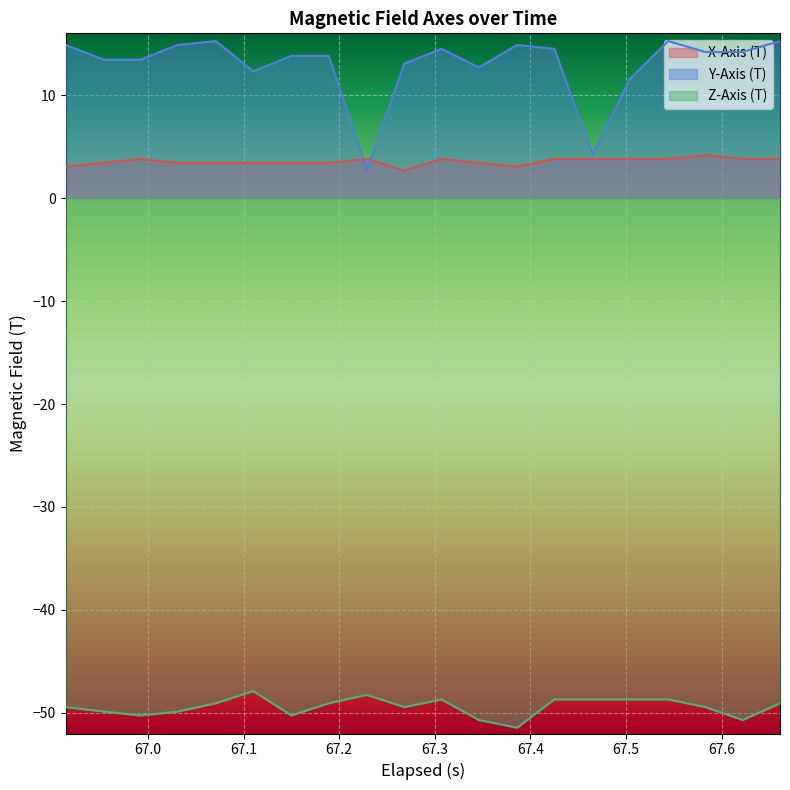

What is the greatest value displayed?

15.2